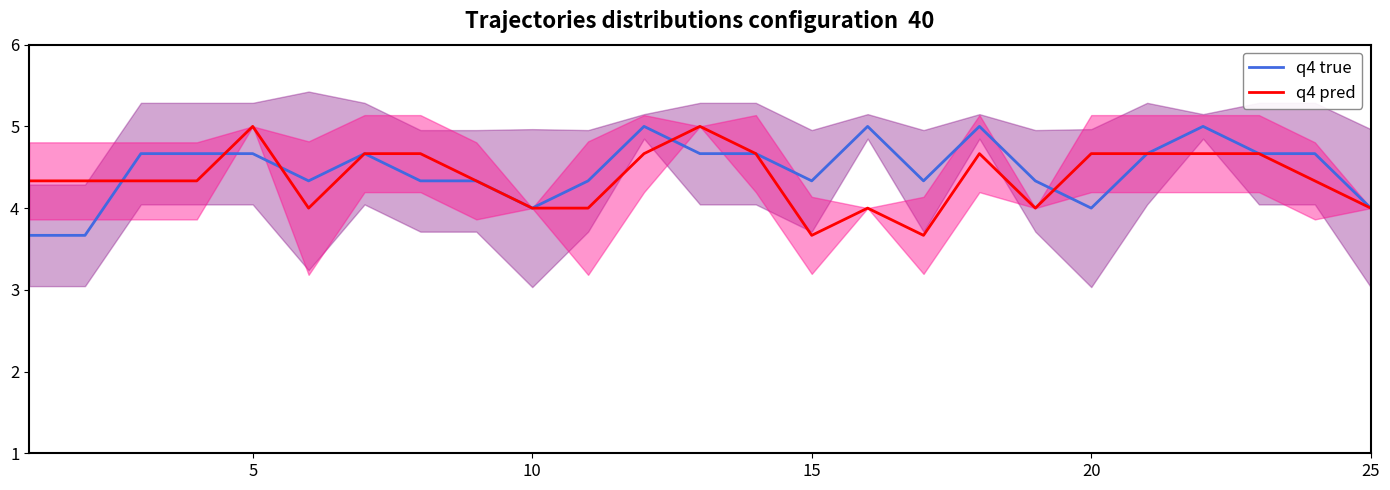

How many interior local valleys does the q4 pred series have?

4